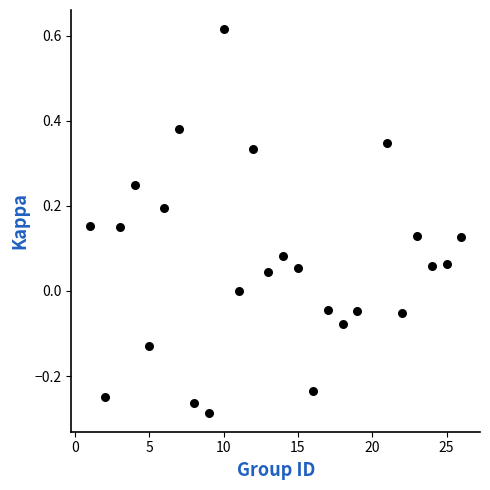

What is the range of X values (max minus min)?

25.0